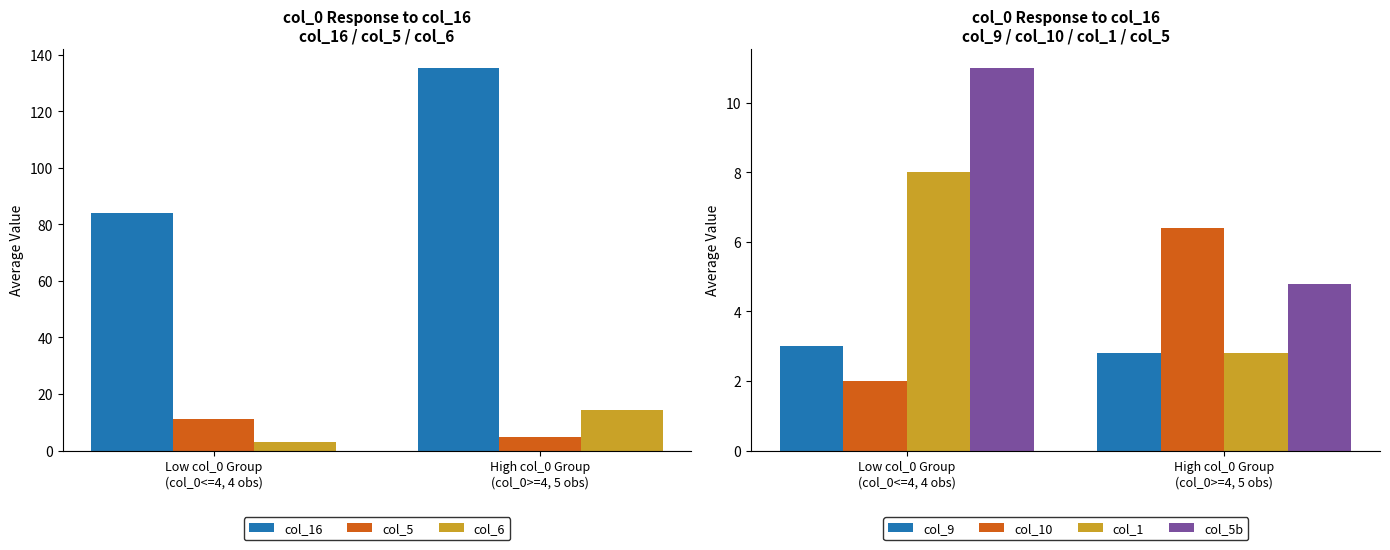

What is the average value of the col_1 series?

5.4